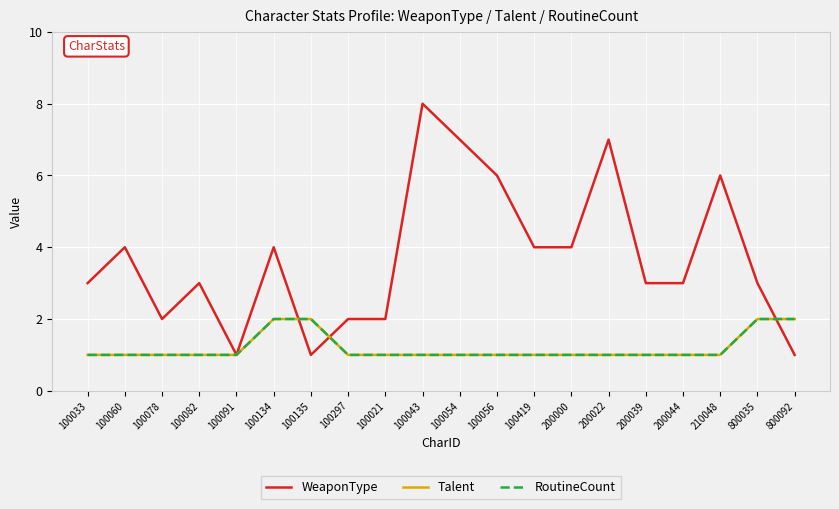

List the labels in order of RoutineCount value, largest first.

100134, 100135, 800035, 800092, 100033, 100060, 100078, 100082, 100091, 100297, 100021, 100043, 100054, 100056, 100419, 200000, 200022, 200039, 200044, 210048